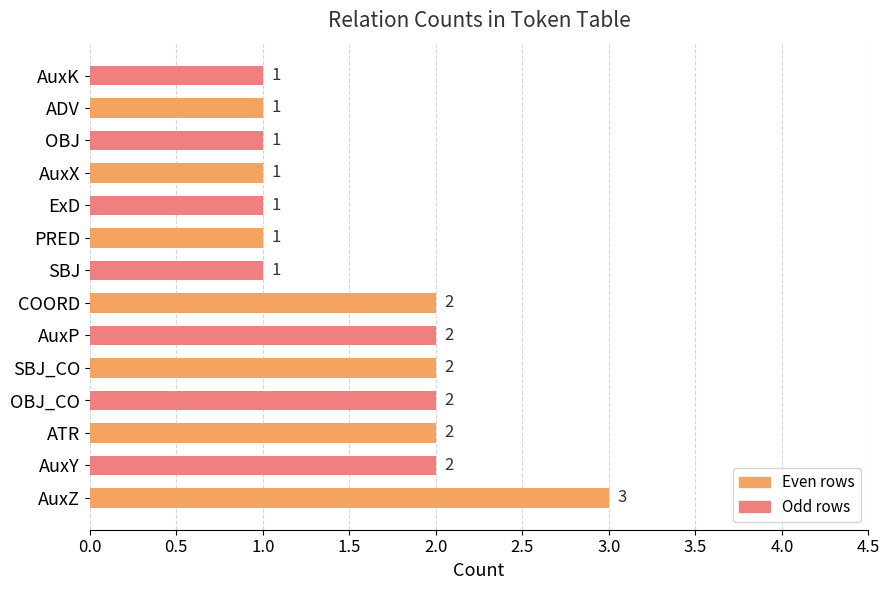

Reading bottom to top, list all the values displayed in this chart.

AuxZ=3	AuxY=2	ATR=2	OBJ_CO=2	SBJ_CO=2	AuxP=2	COORD=2	SBJ=1	PRED=1	ExD=1	AuxX=1	OBJ=1	ADV=1	AuxK=1